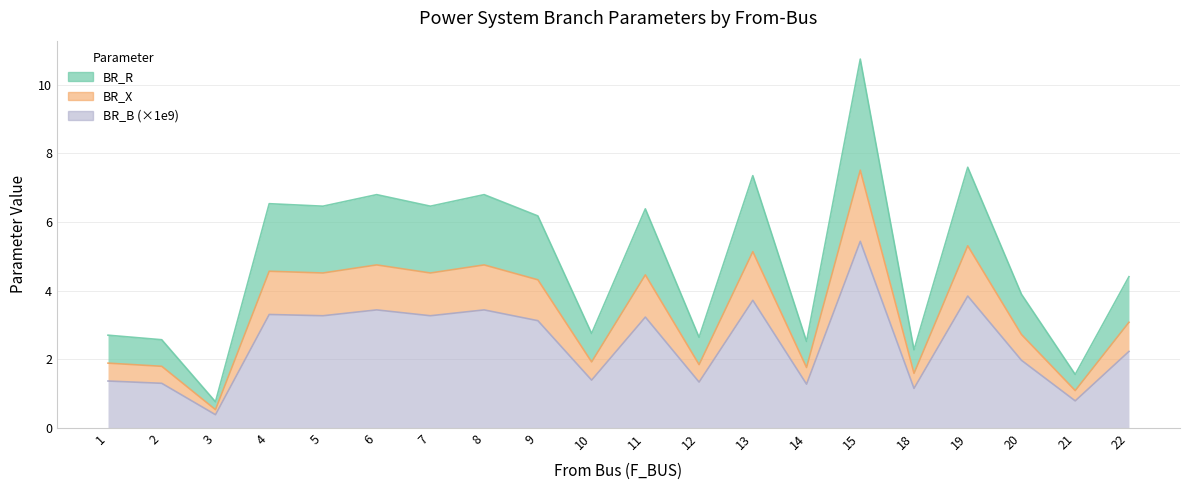

True or false: BR_X and BR_R cross at least once.

False